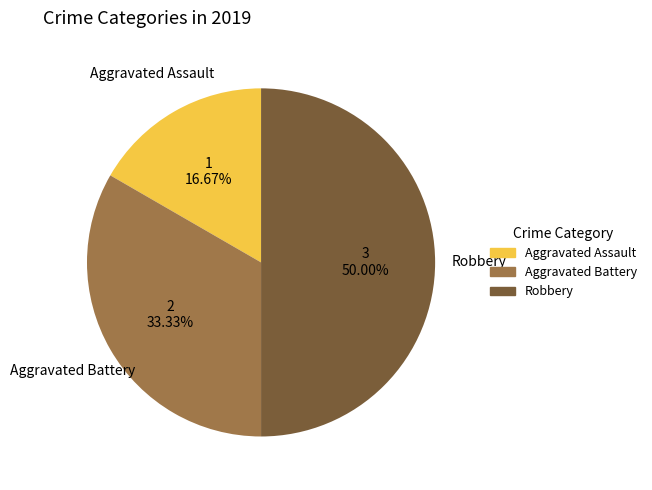

Approximately how many times larger is the value at Aggravated Assault compared to Robbery?

0.3